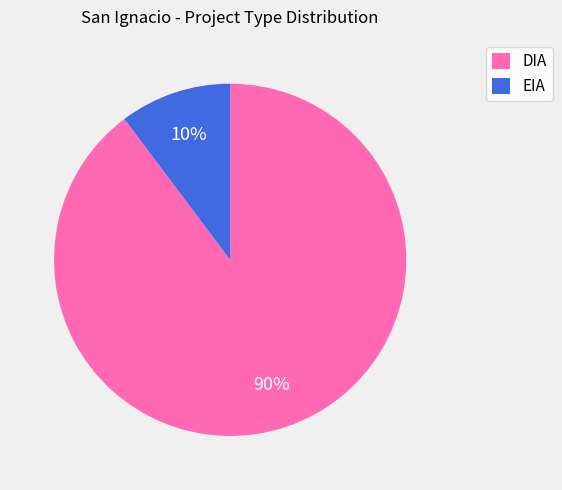

Is there any slice that represents more than half of the pie?

Yes